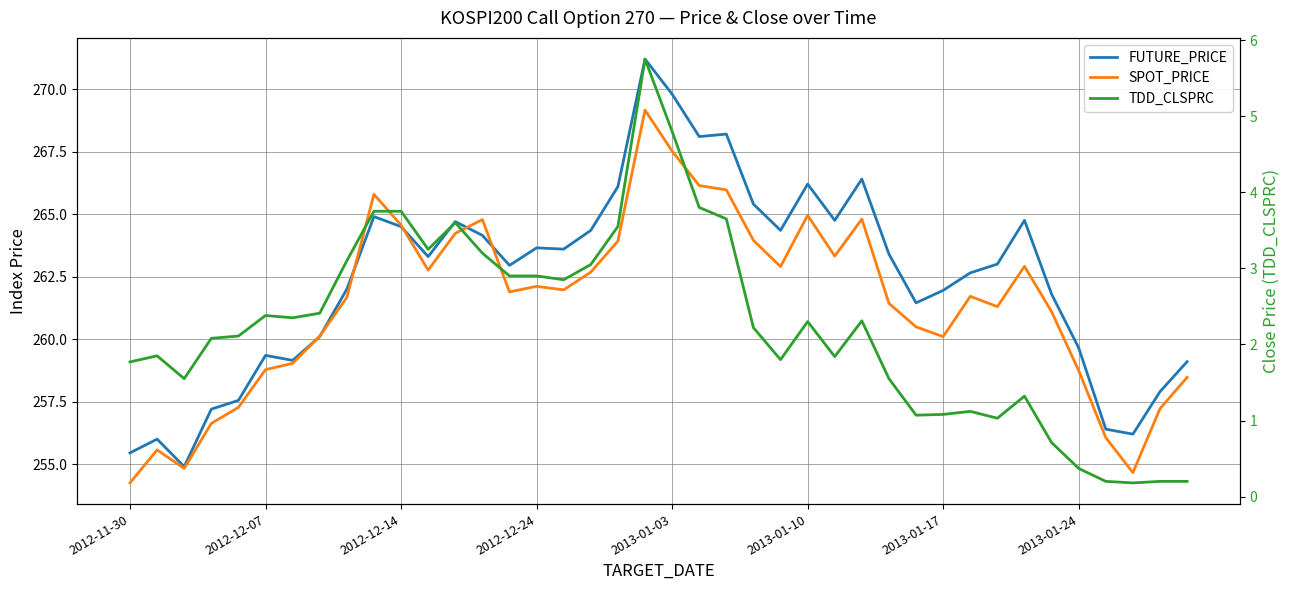

What position from the left is 2013-01-03?

21